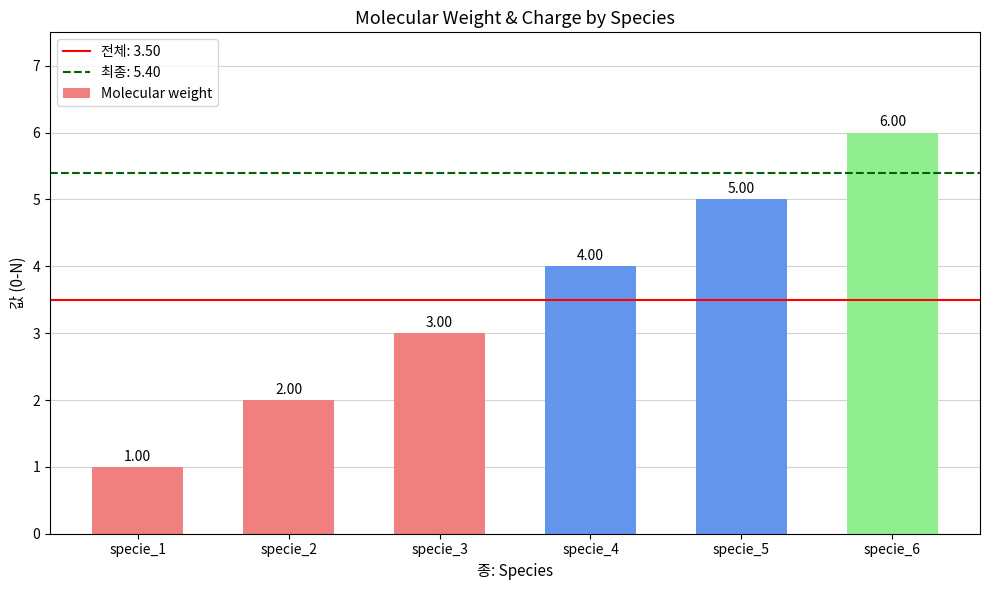

What is the average value?

4